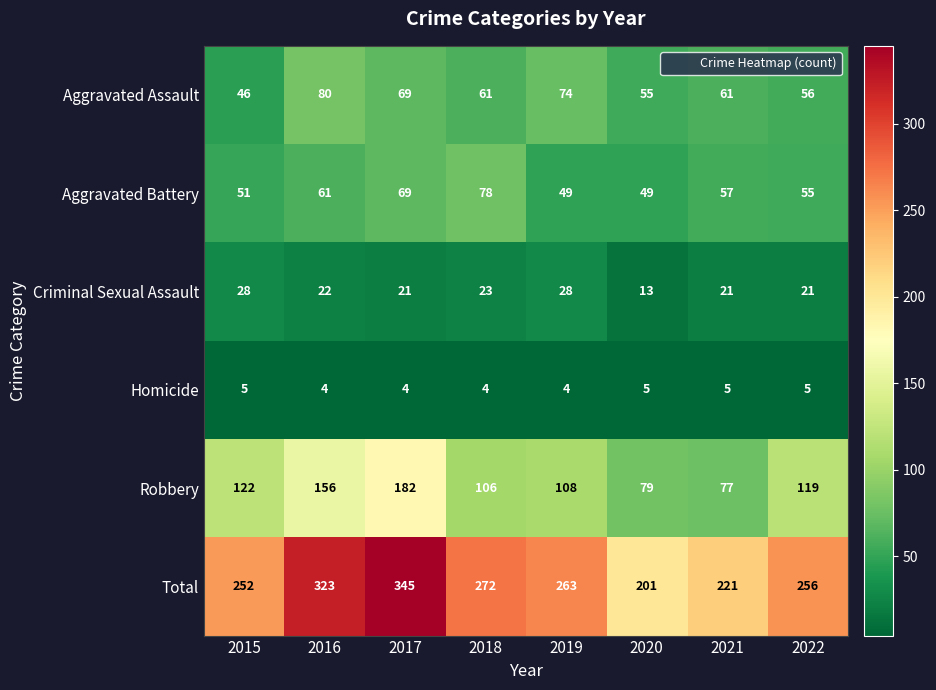

Rank the series by their maximum value, from highest to lowest.

Total, Robbery, Aggravated Assault, Aggravated Battery, Criminal Sexual Assault, Homicide